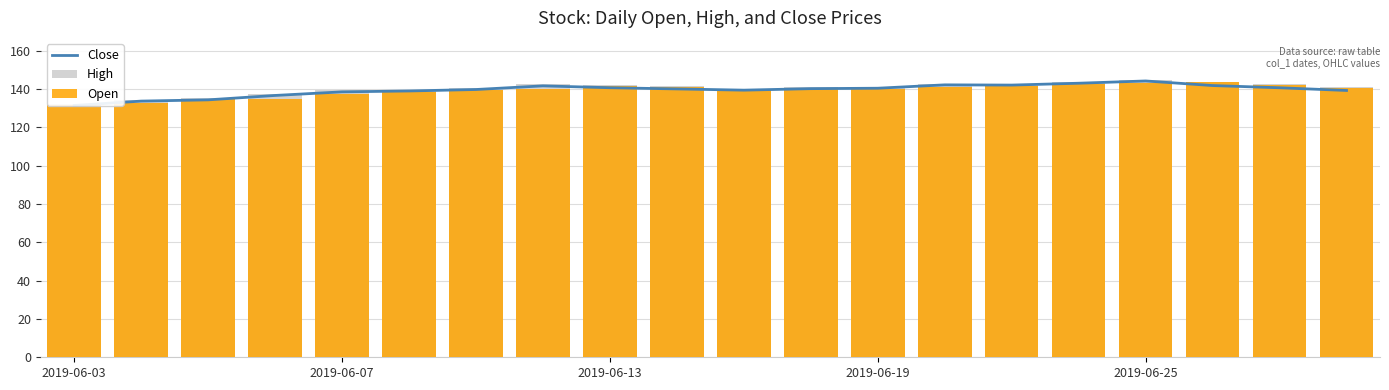

How many groups of bars are there?

20